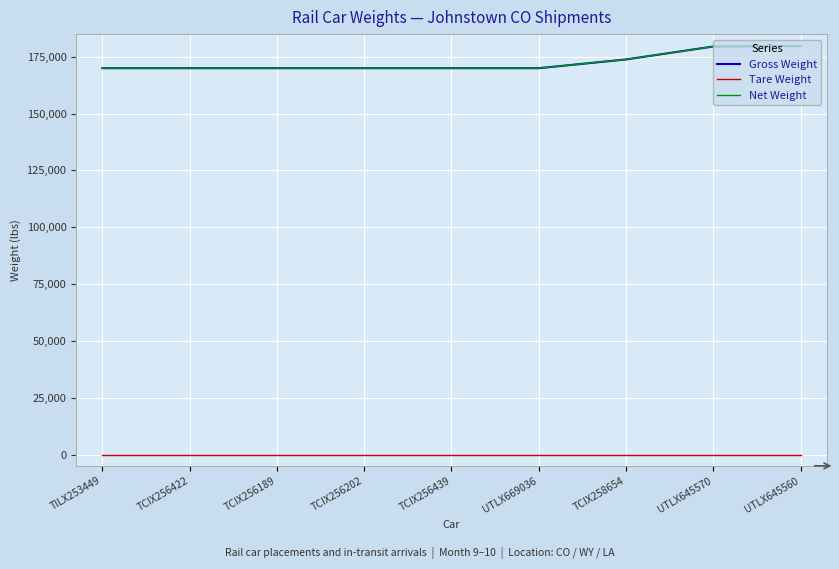

Does the chart have visible grid lines?

Yes